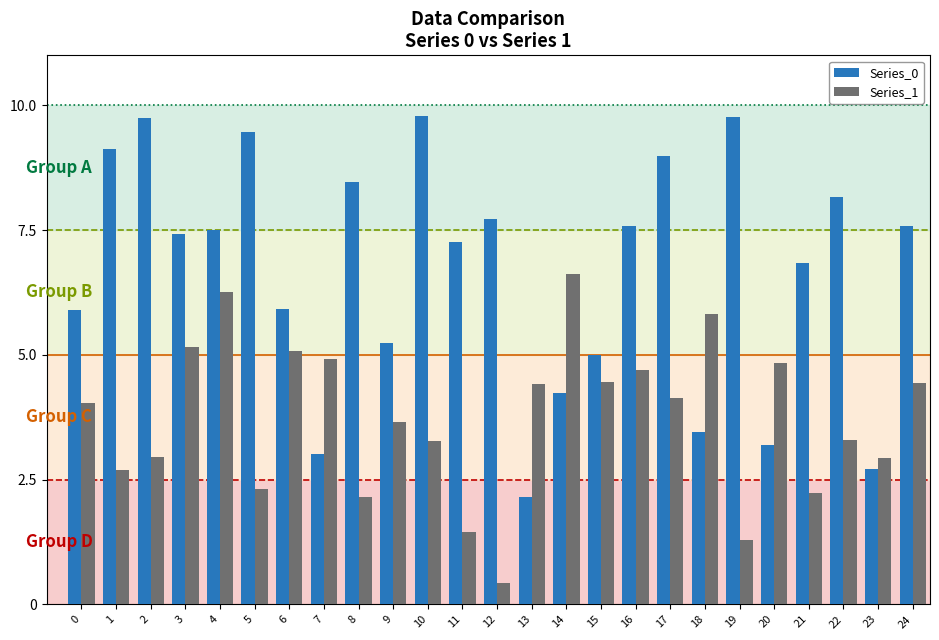

What is the value of the Series_0 bar at the 23rd from the left?

8.2